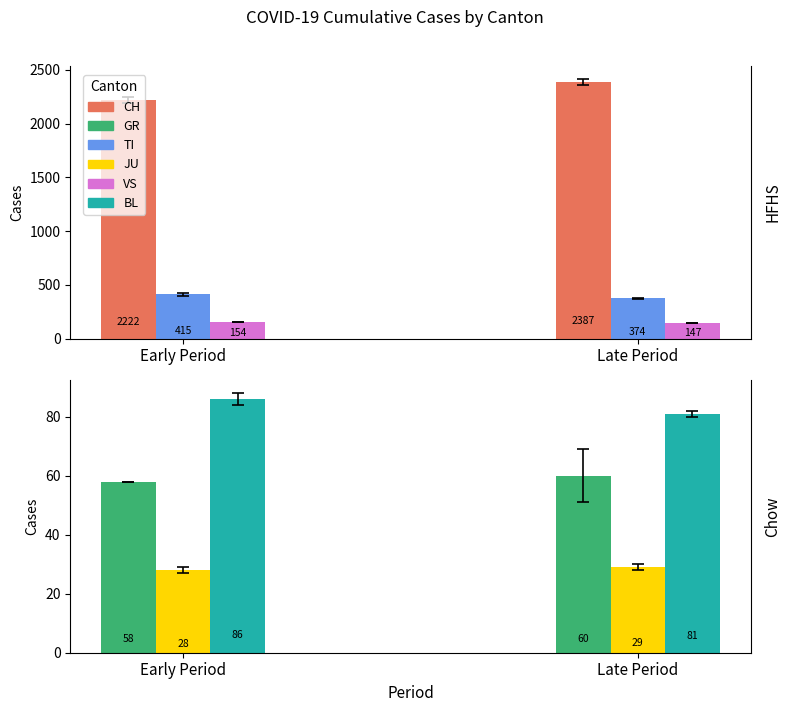

At how many categories does at least one series exceed 976?

2